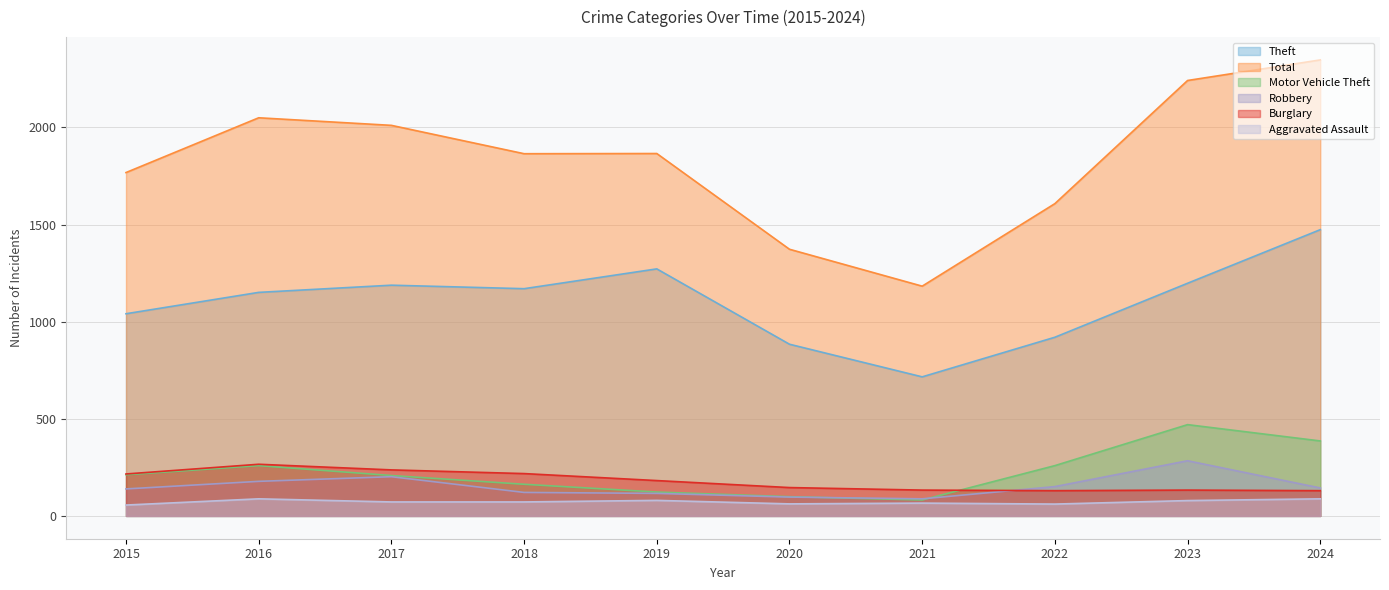

Which series has the largest total across all categories?

Total